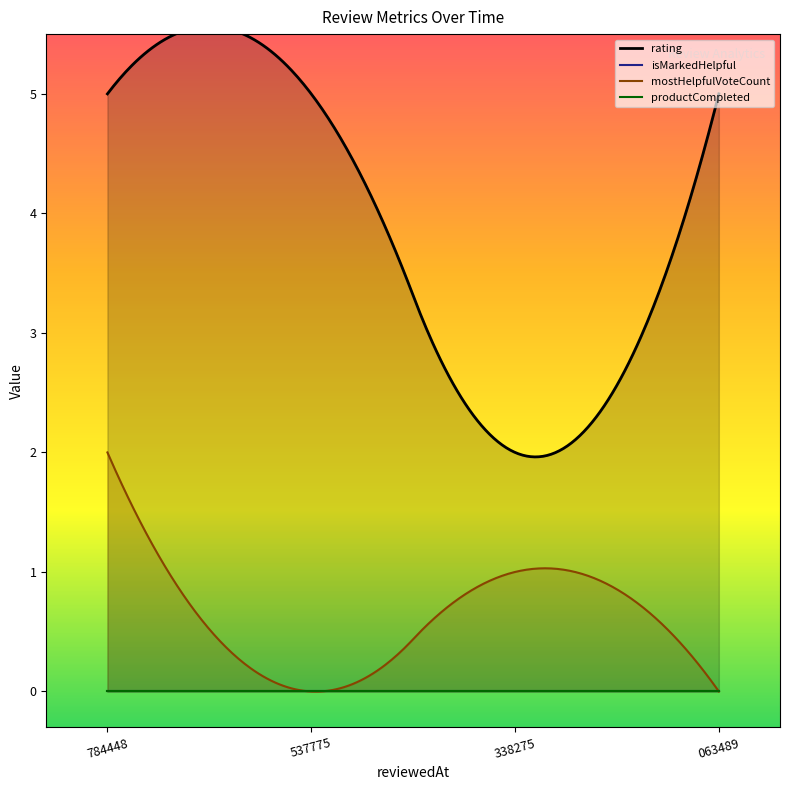

Which label corresponds to the smallest value in the chart?

1605967338275